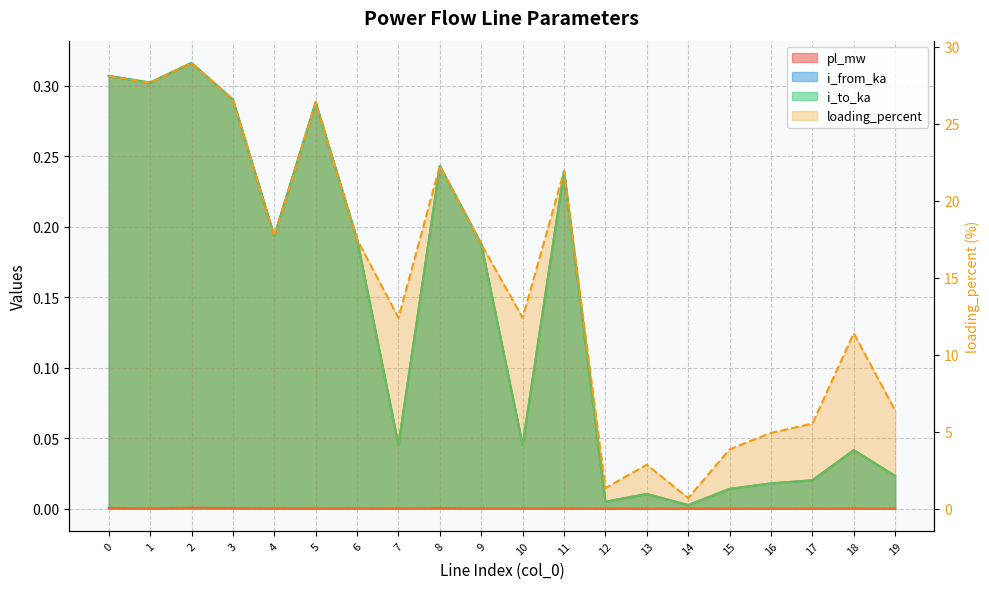

True or false: i_to_ka and loading_percent cross at least once.

False